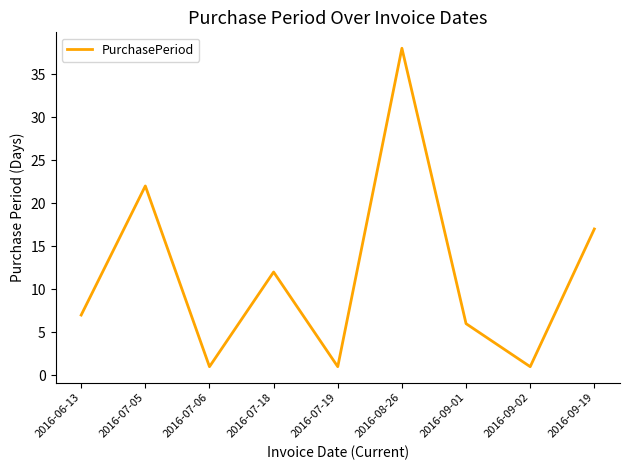

What is the average value?

12